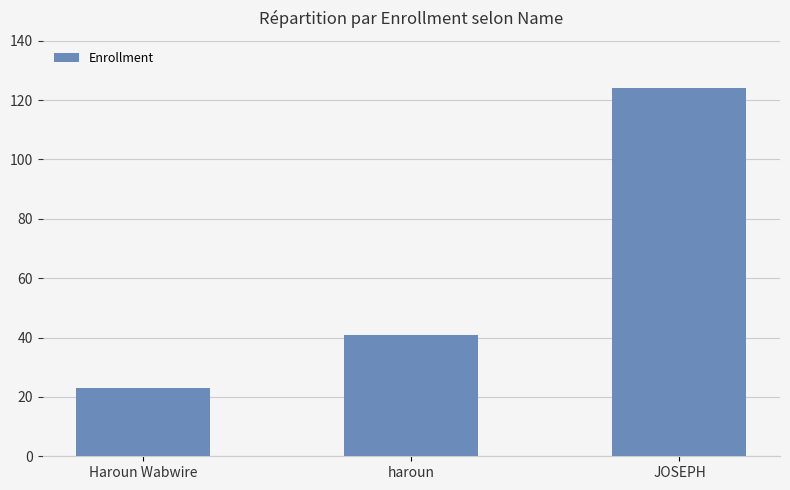

What position from the right is haroun?

2